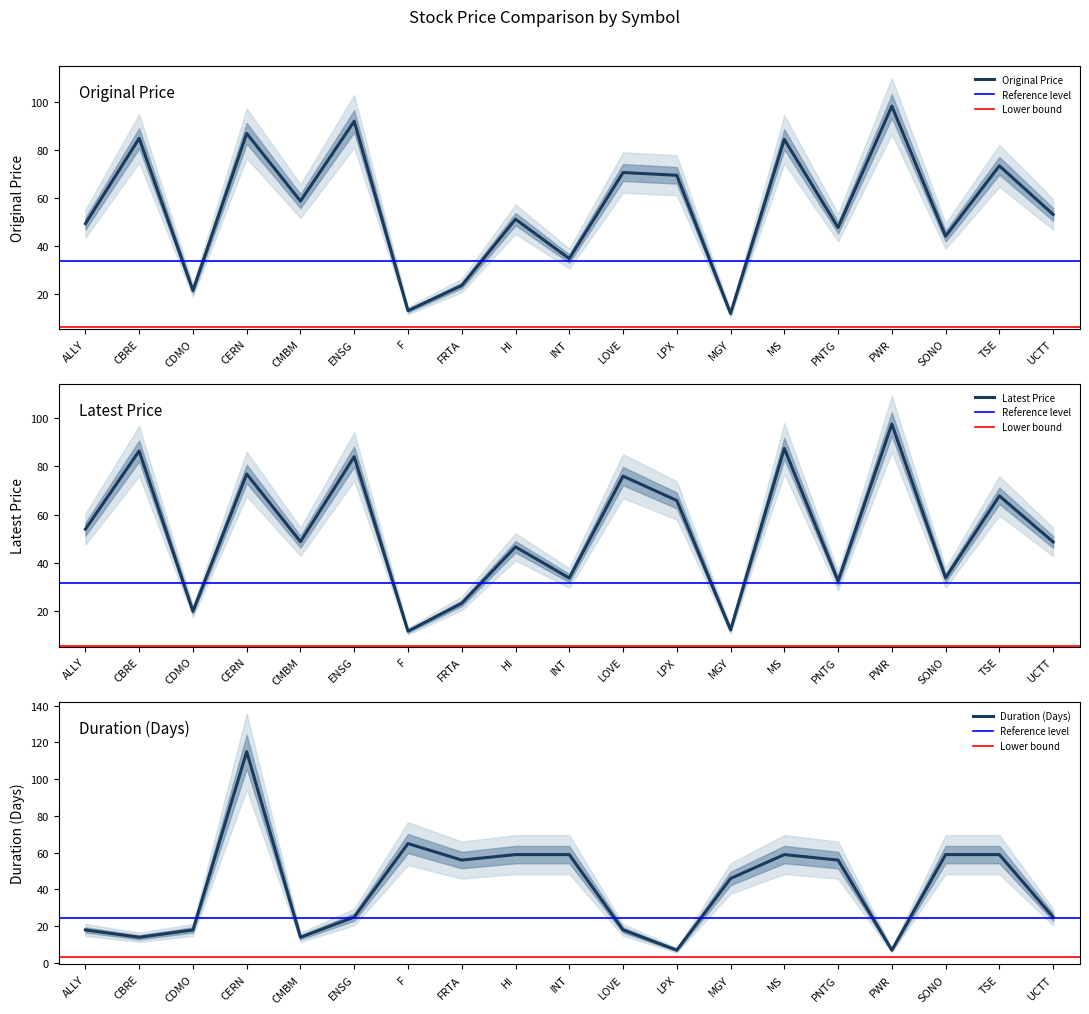

What position from the right is SONO?

3